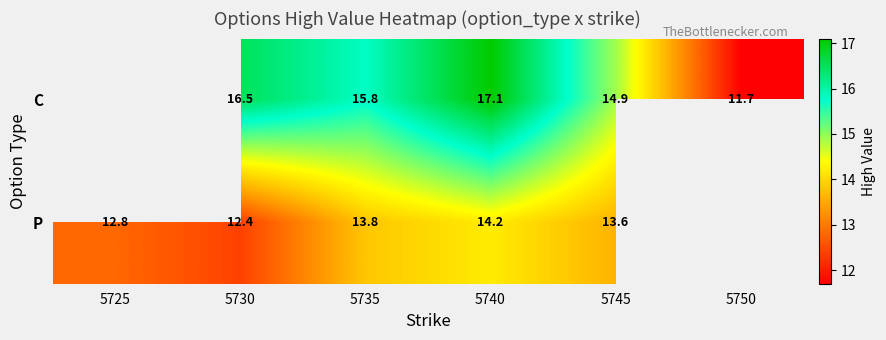

What is the spread (max minus min) of values at 5730?

4.1